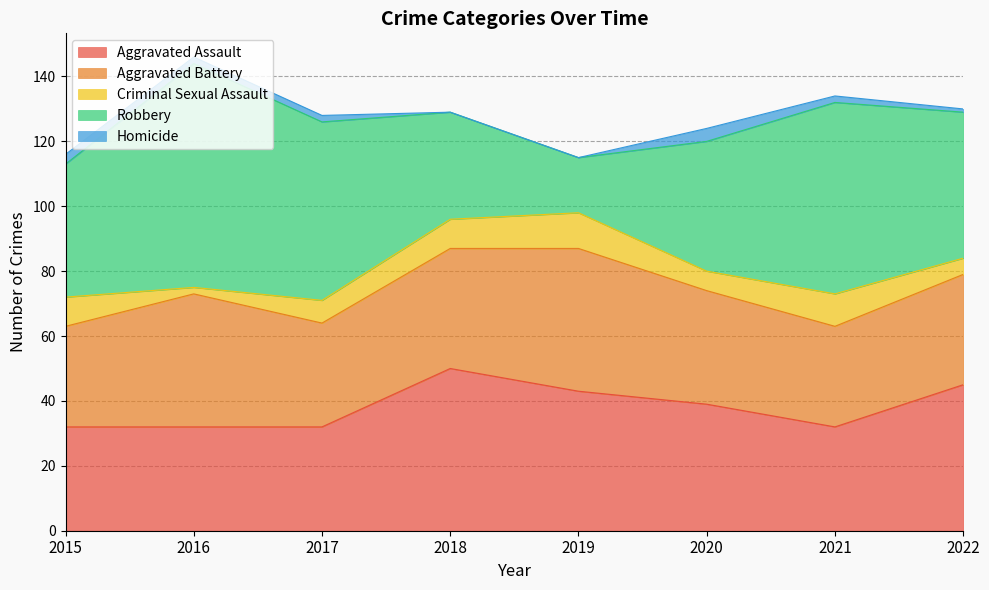

True or false: Criminal Sexual Assault and Aggravated Battery intersect in this chart.

False